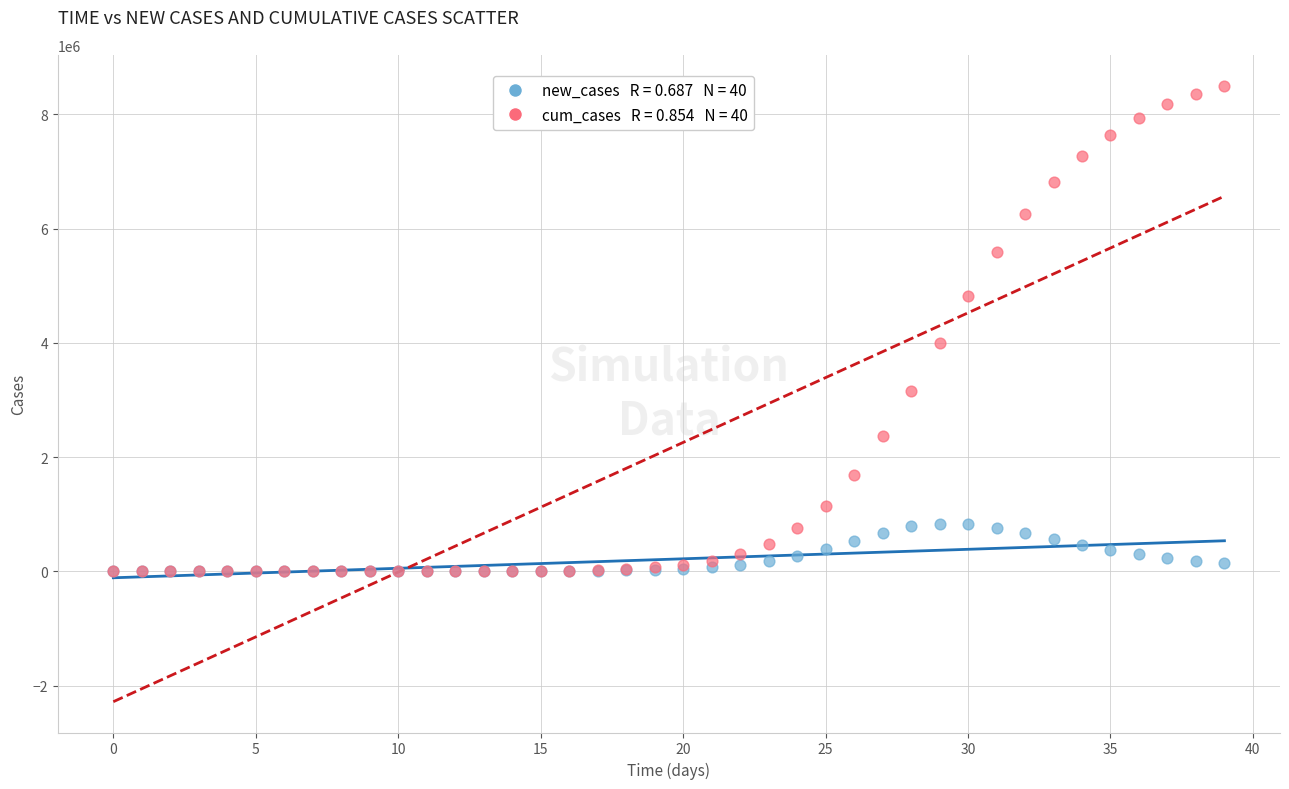

Across all series, what Y value is closest to 4252054?

4000871.9